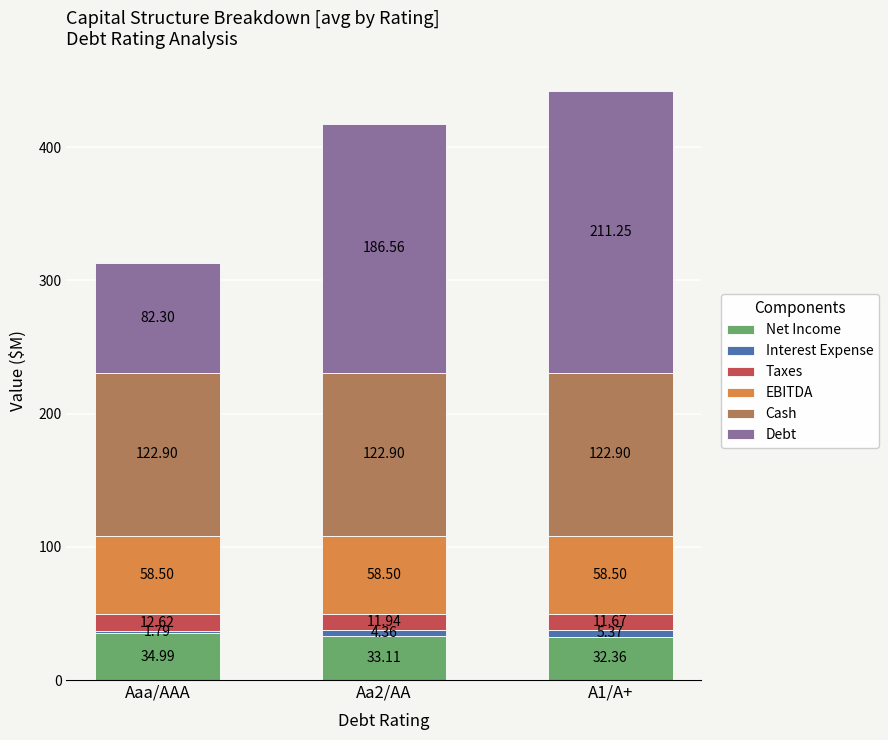

Are the bars horizontal?

No